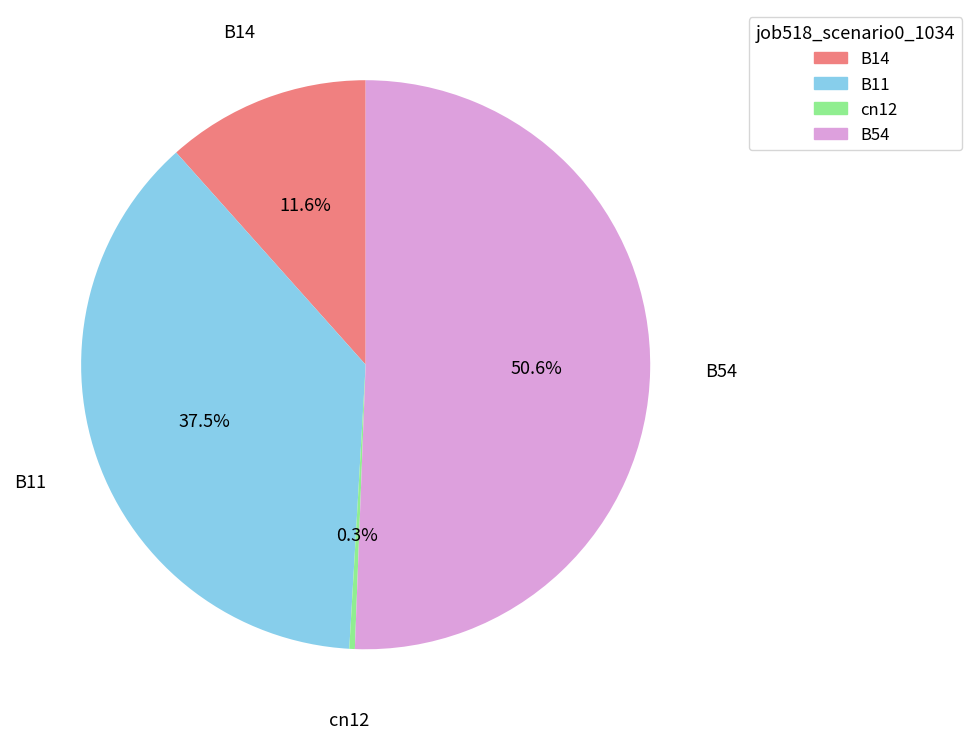

To the nearest percent, what is the average slice percentage?

25%